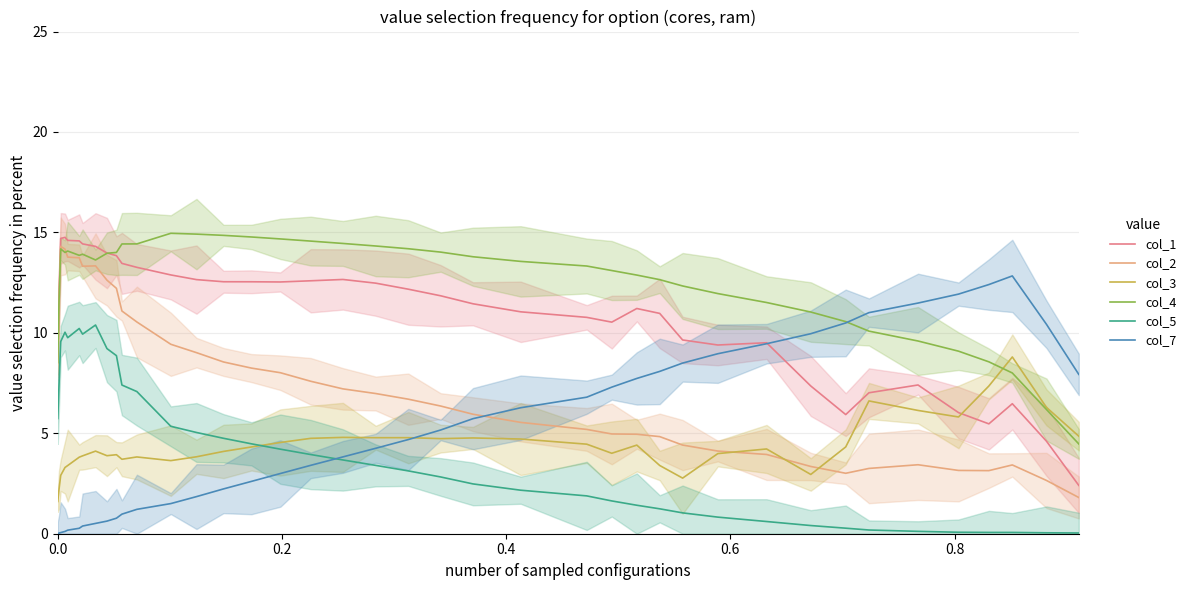

How many data points in col_1 are above 11?

24